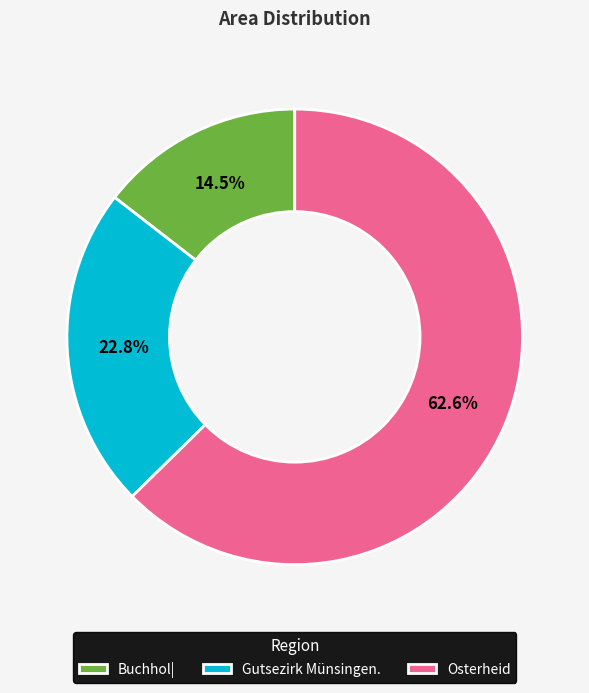

Does any single category account for the majority?

Yes